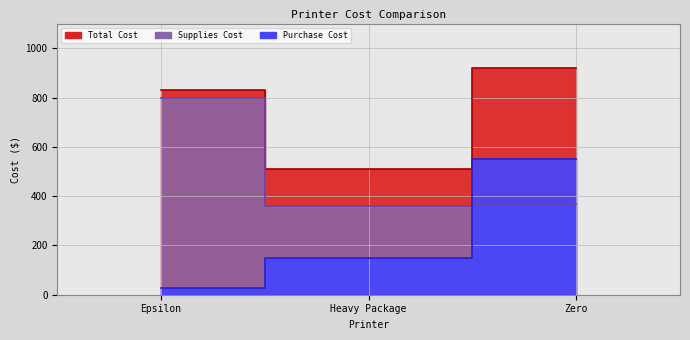

What are all the series names shown in the legend?

Purchase Cost, Supplies Cost, Total Cost